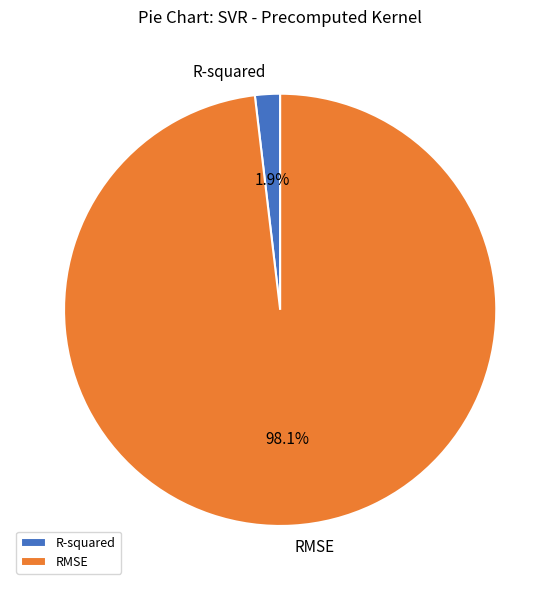

What is the largest slice in the pie chart?

RMSE